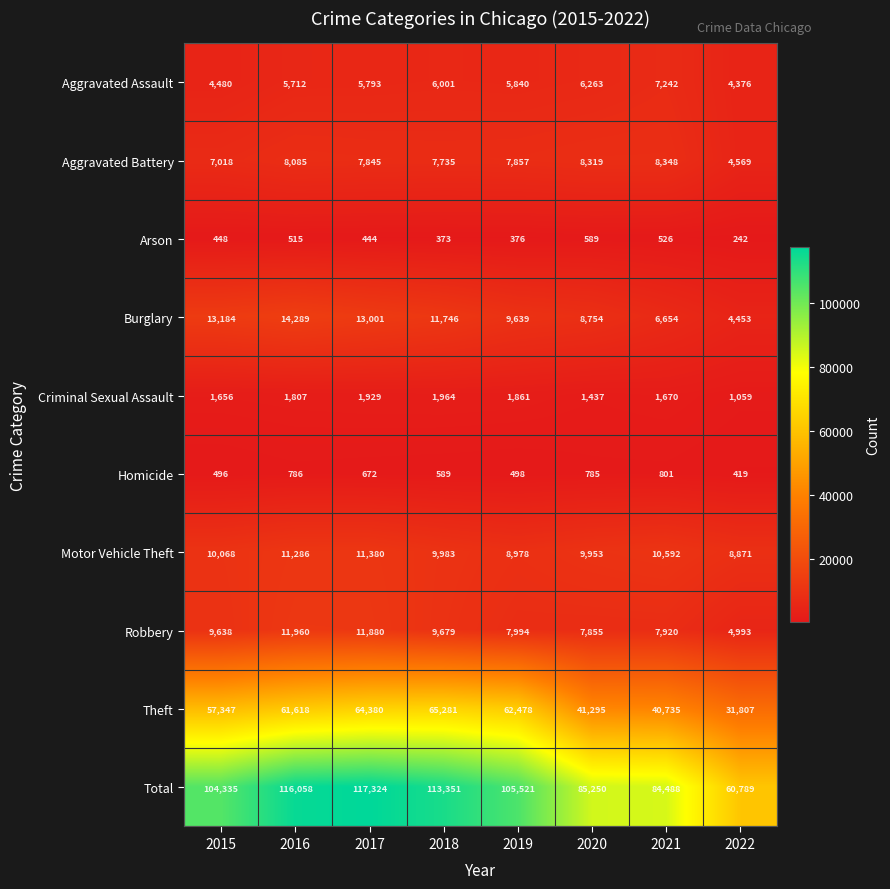

The value of Total at 2019 is 105521. True or false?

True